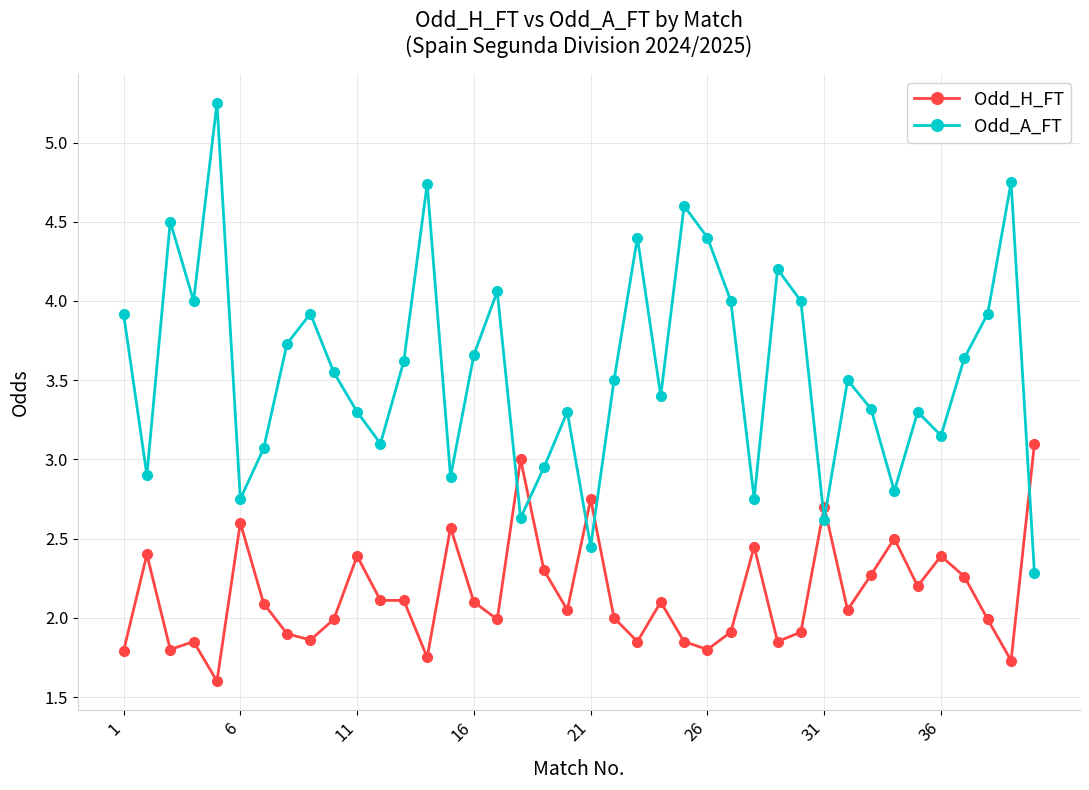

Is this an area chart (filled region under the line)?

No